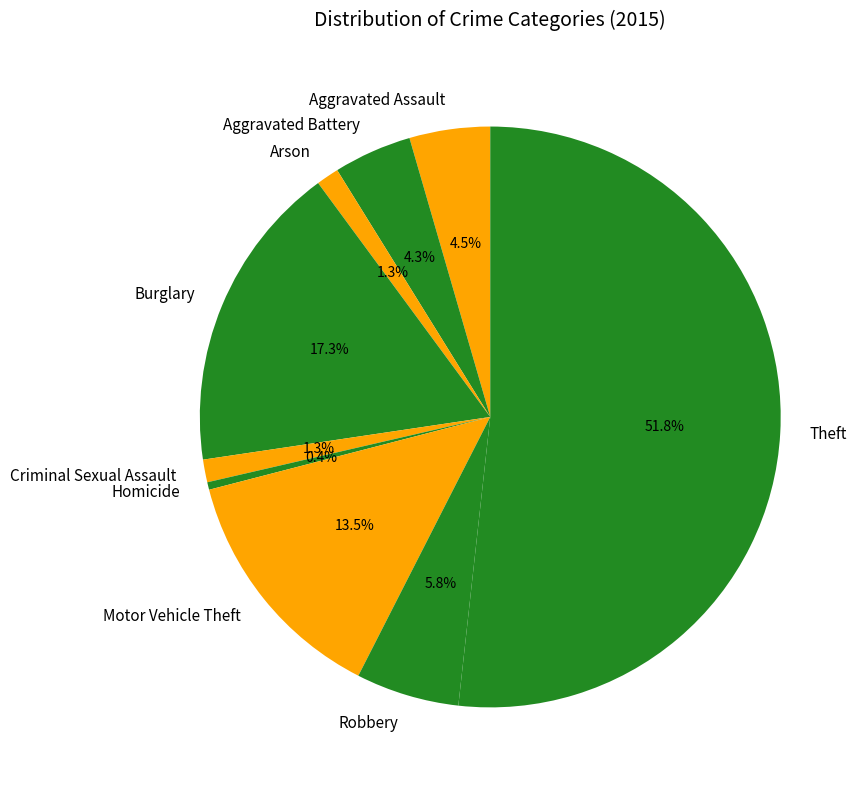

Count the number of slices in the pie.

9